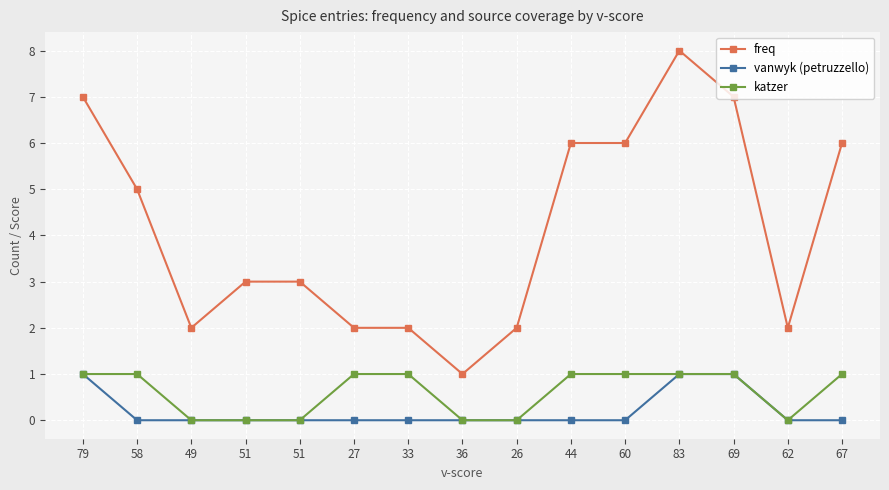

Rank the series at 69 from lowest to highest value.

vanwyk (petruzzello), katzer, freq